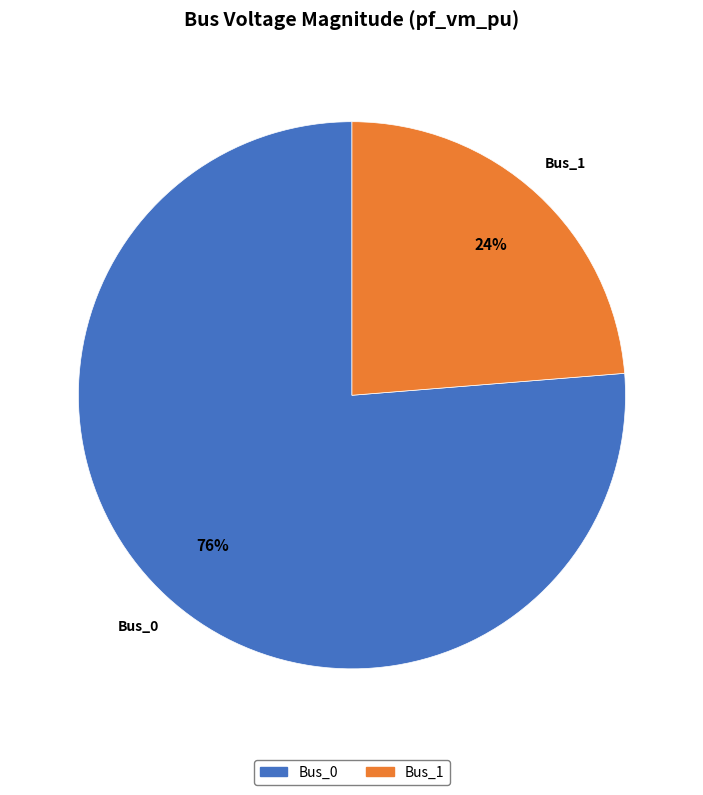

Is there a majority slice in this chart?

Yes